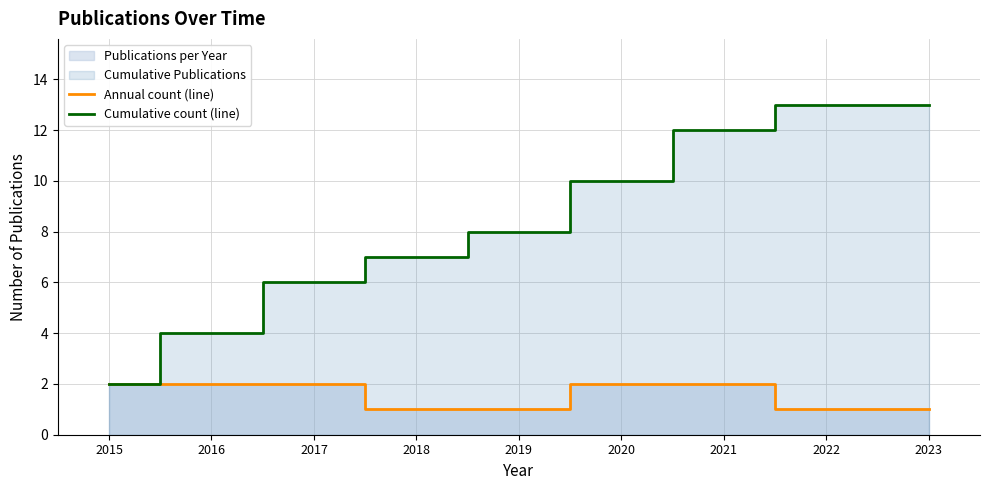

True or false: Annual count (line) and Cumulative count (line) cross at least once.

False